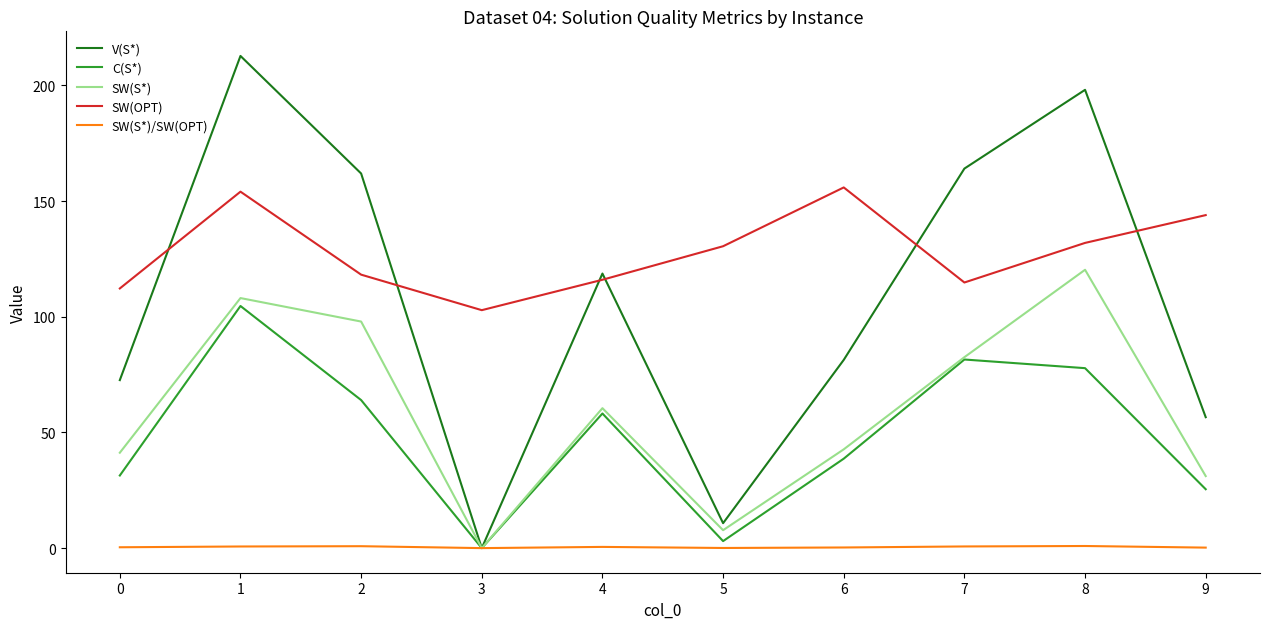

The value of V(S*) at 1 is 212.7. True or false?

True